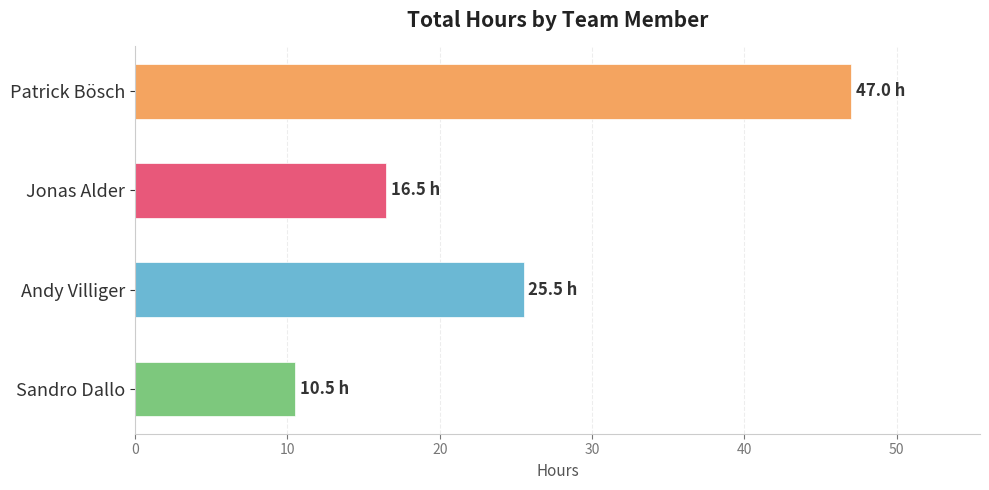

What is the difference between the values at Sandro Dallo and Jonas Alder?

6.0